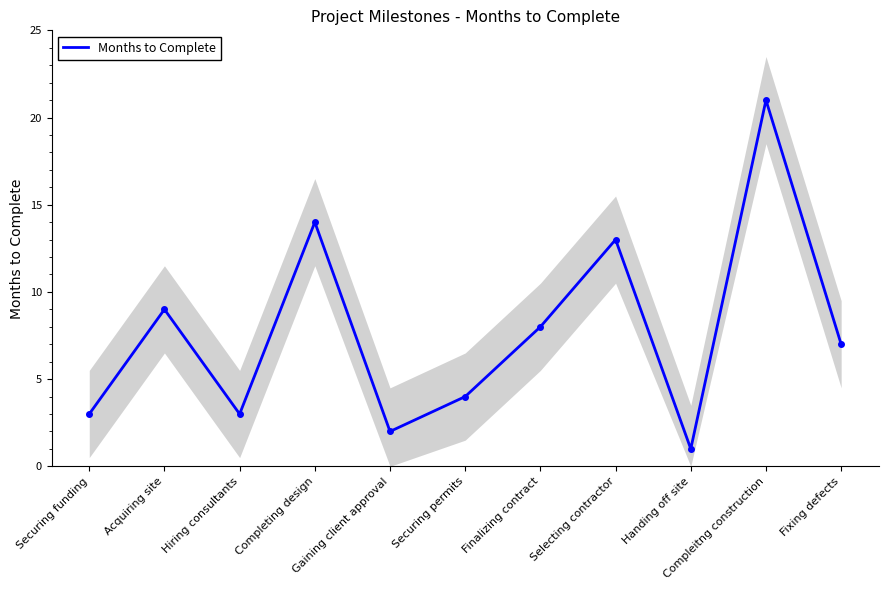

Rank the categories by value from lowest to highest.

Handing off site, Gaining client approval, Securing funding, Hiring consultants, Securing permits, Fixing defects, Finalizing contract, Acquiring site, Selecting contractor, Completing design, Compleitng construction